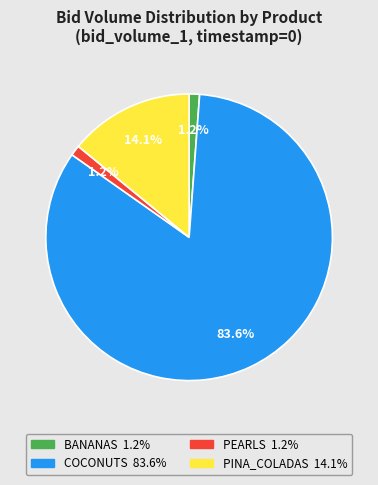

Count the number of slices in the pie.

4